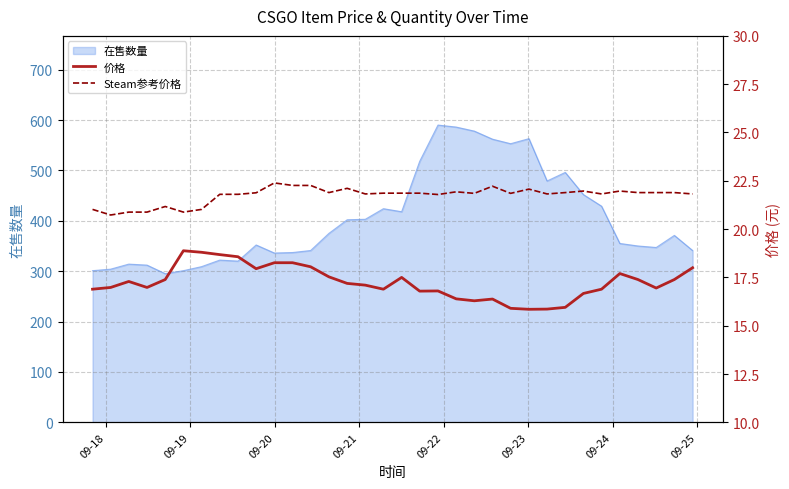

What is the maximum value for 在售数量?

590